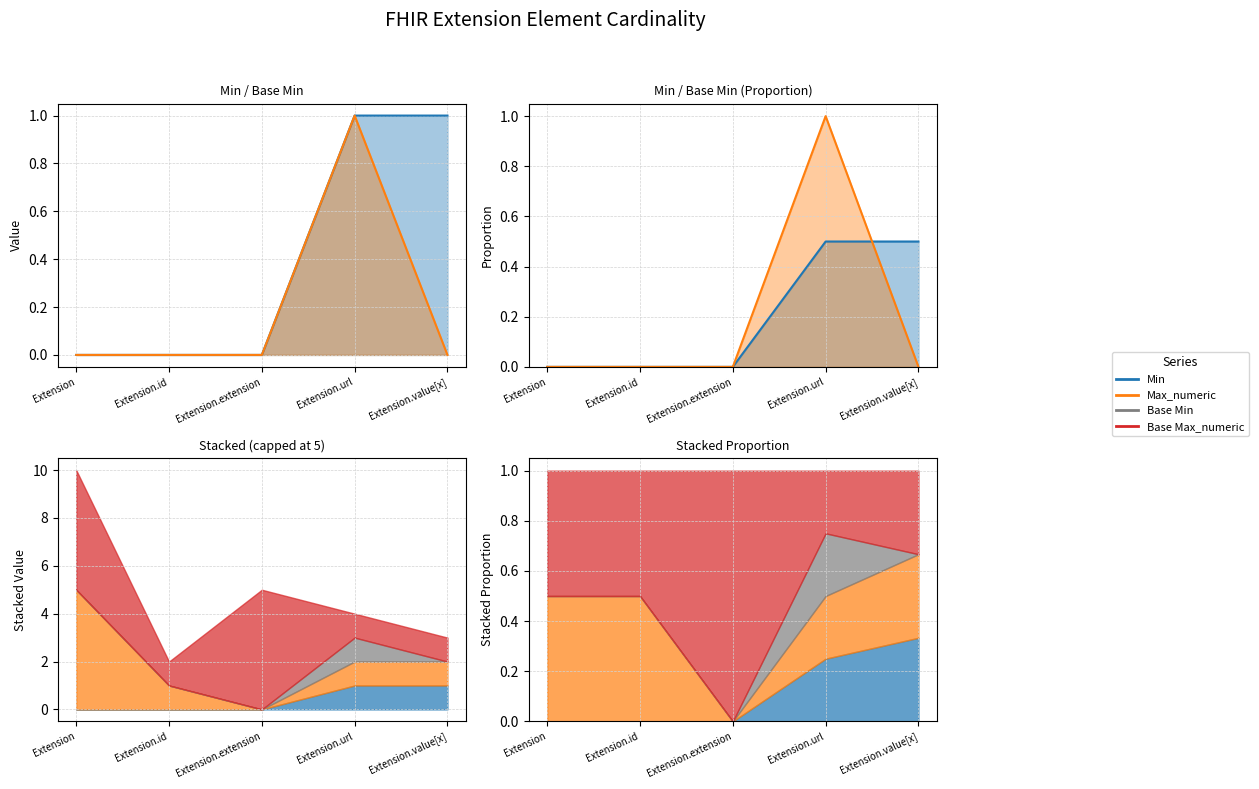

Count the Base Min line values in the range 0 to 1.

5